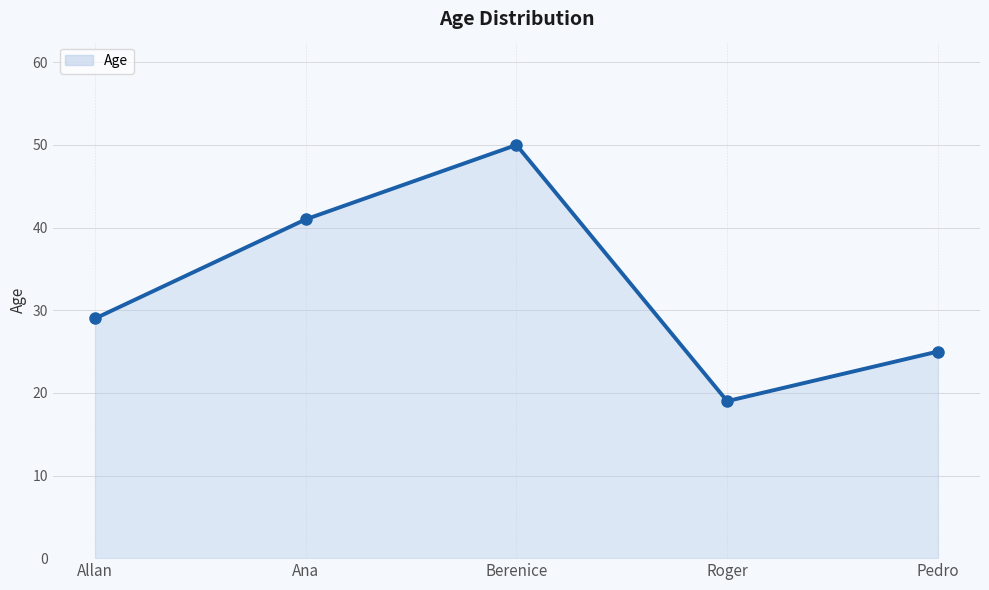

What is the change in value from Ana to Pedro?

-16